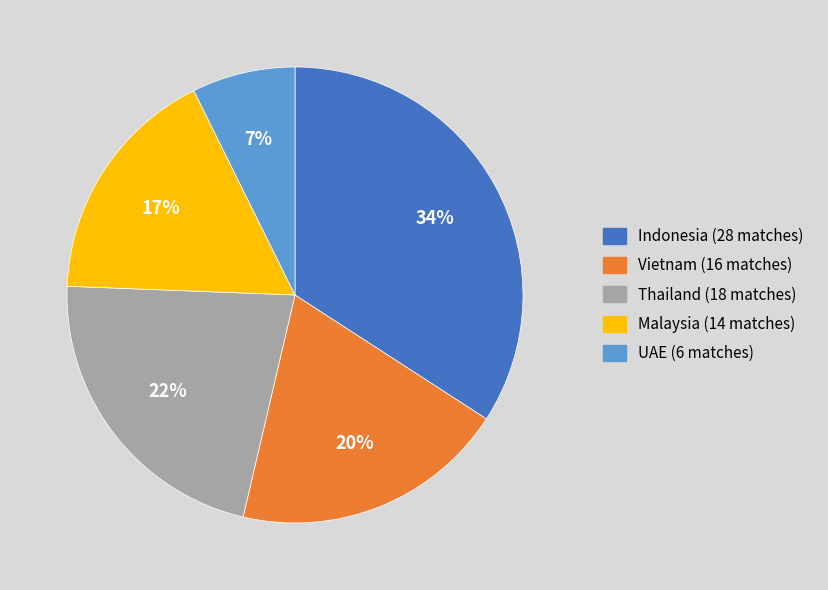

To the nearest percent, what percentage of the pie is Malaysia?

17%